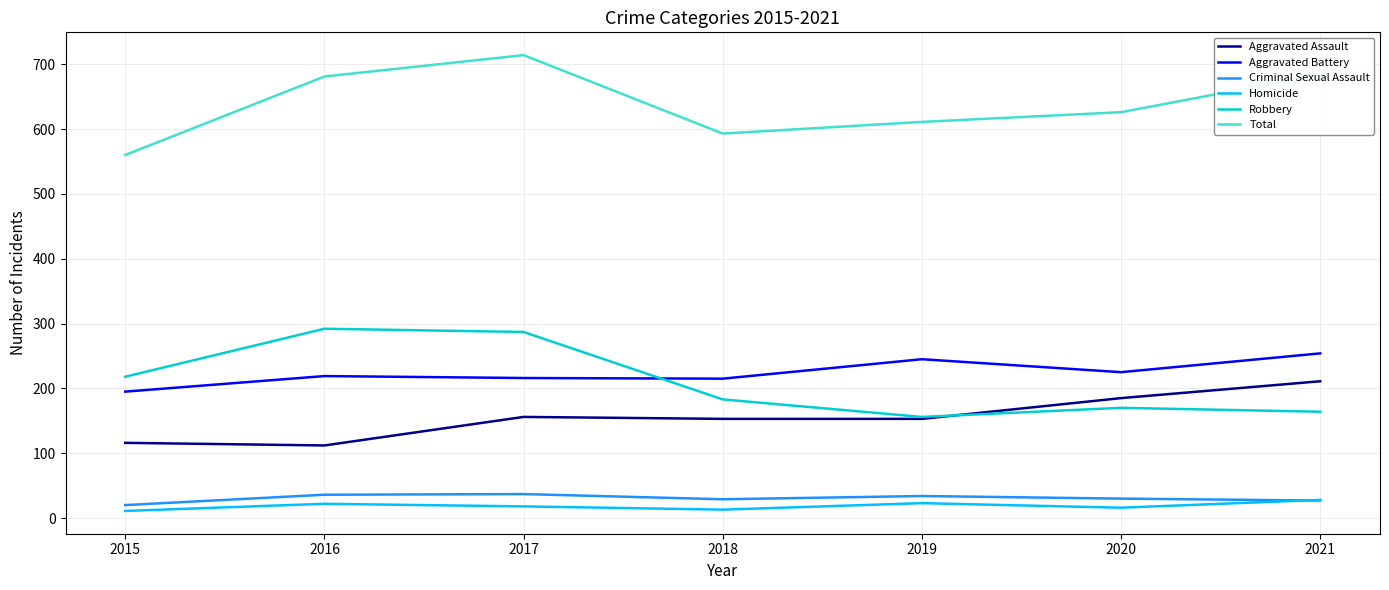

What is the lowest value of the Aggravated Assault series?

112